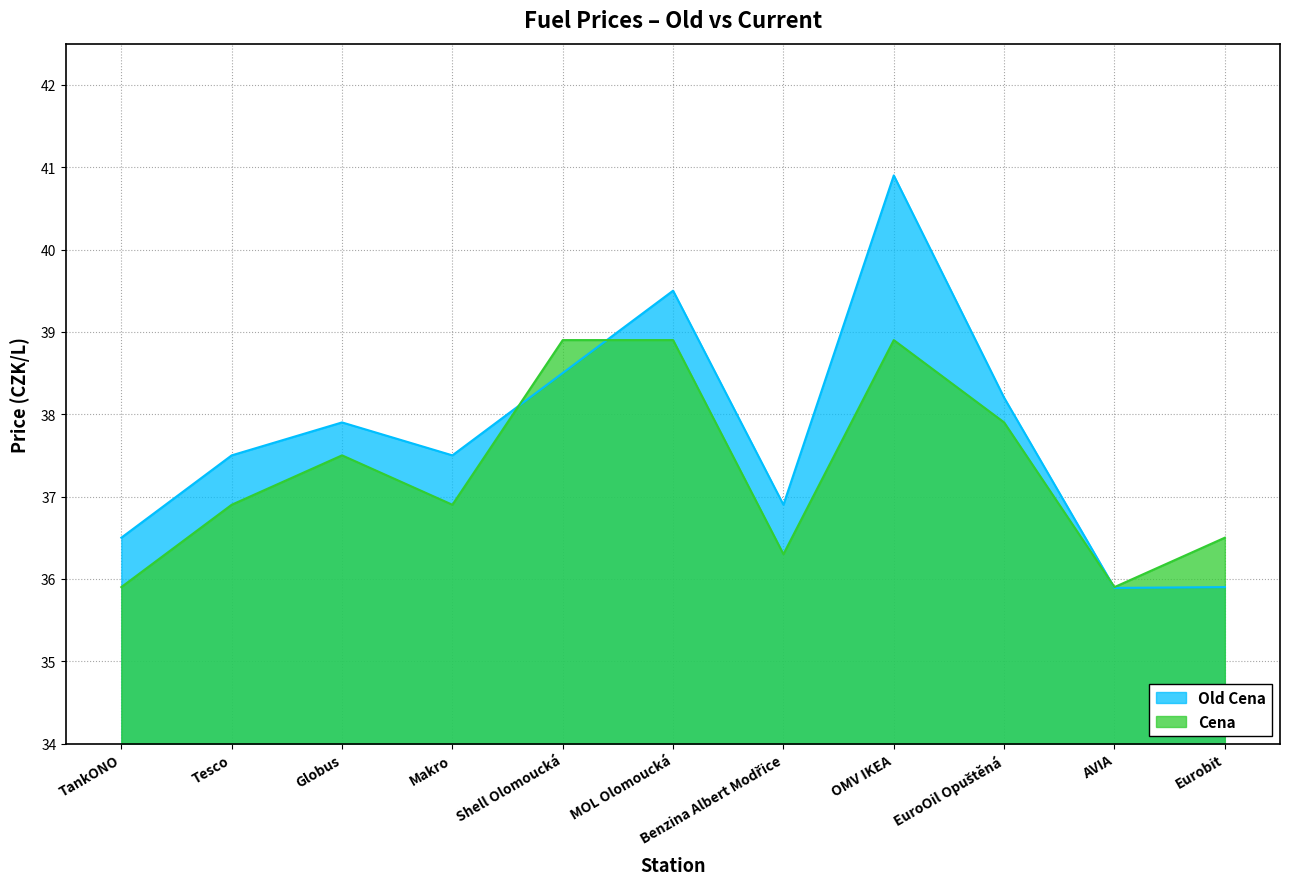

Which has a higher value, Shell Olomoucká or Makro?

Shell Olomoucká